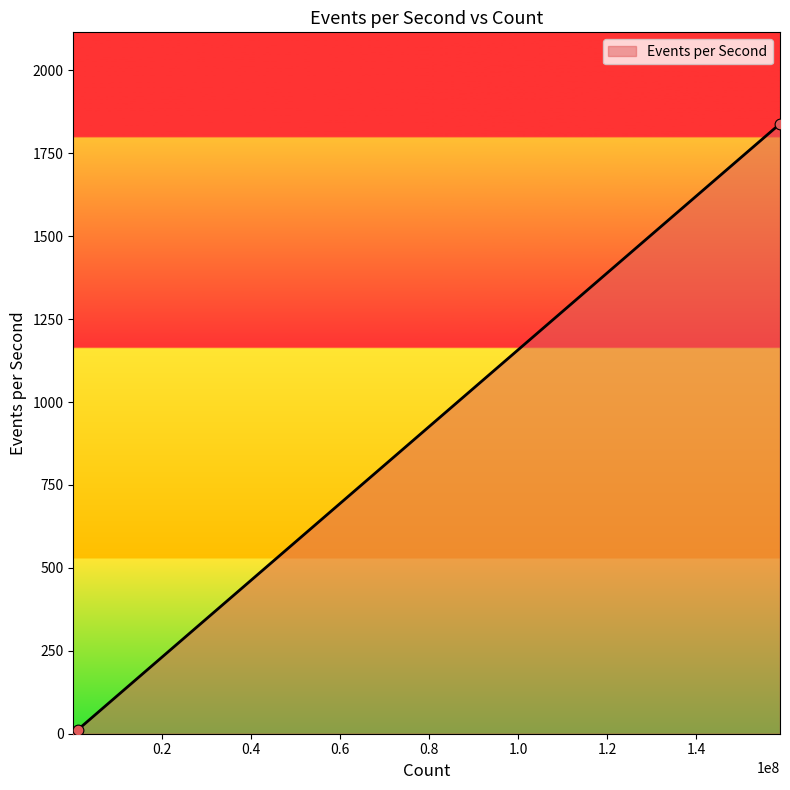

True or false: there are more than 2 points higher than both neighbors.

False